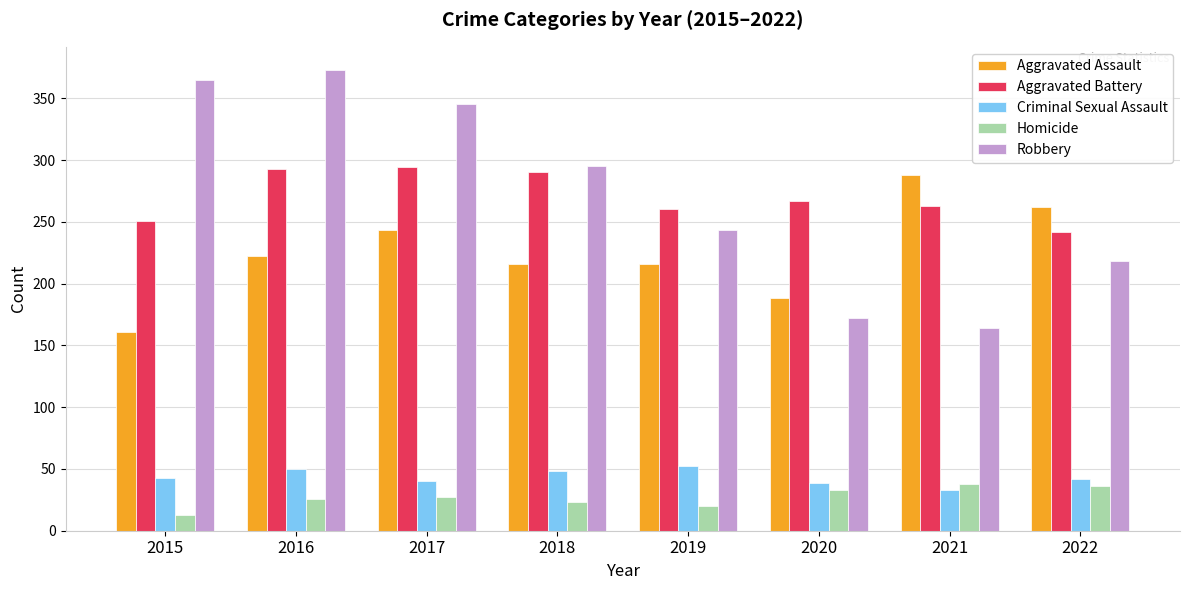

Does the chart contain any negative values?

No